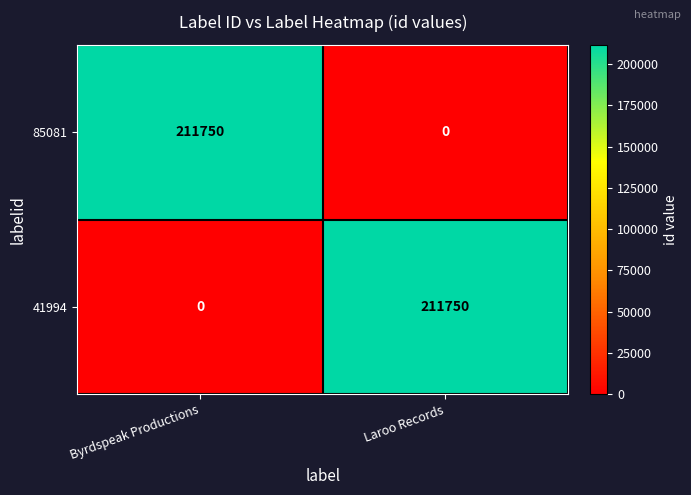

What is the highest value of the 85081 series?

211750